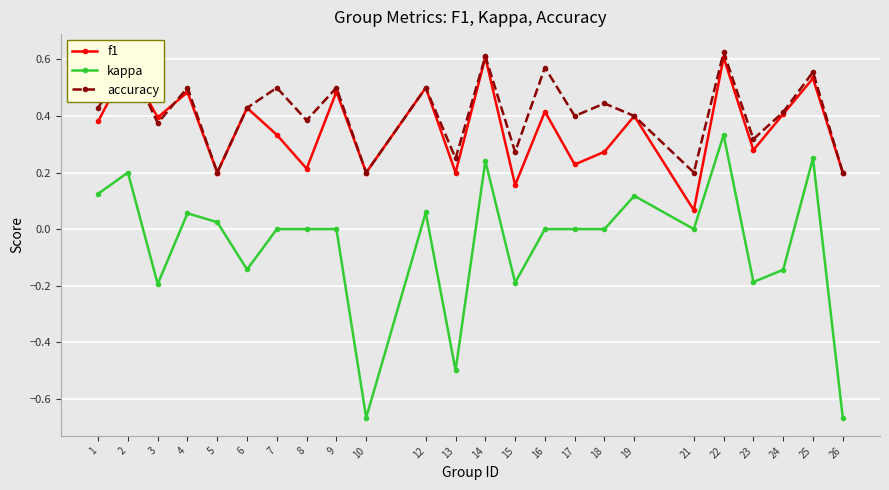

True or false: accuracy and kappa cross at least once.

False